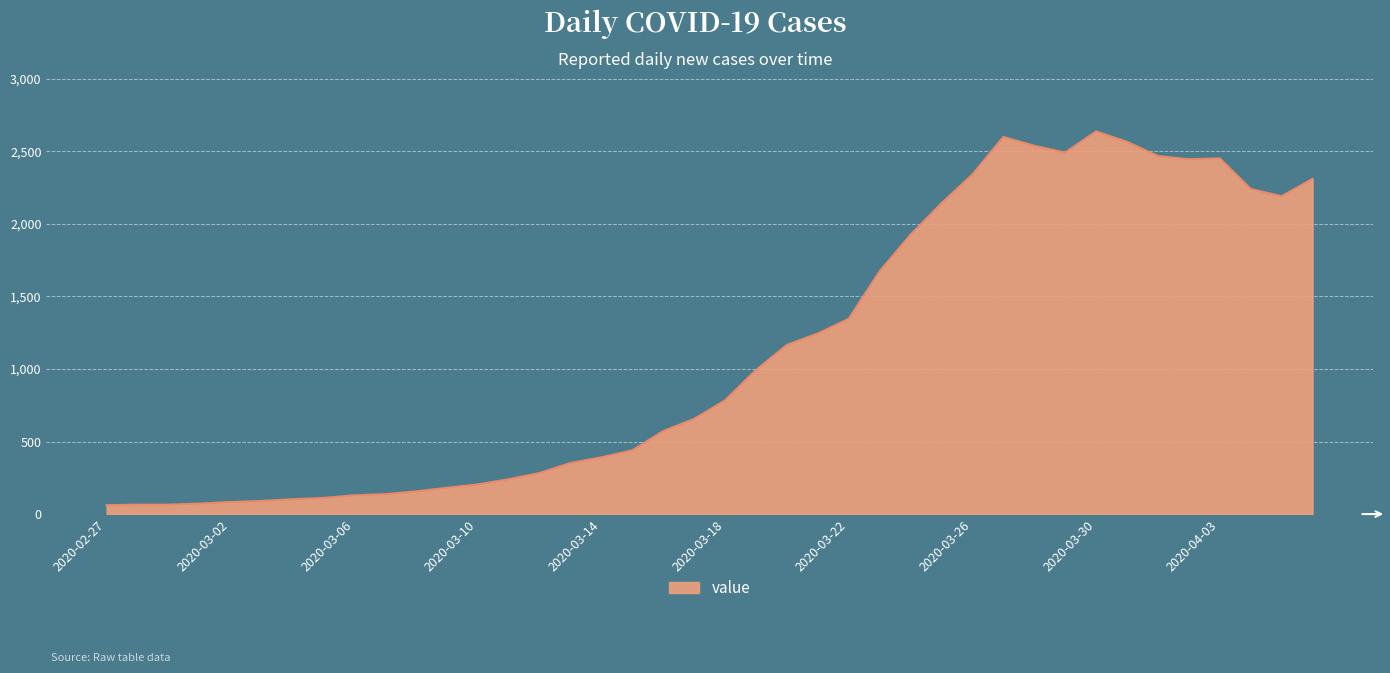

How many categories are shown in the chart?

40